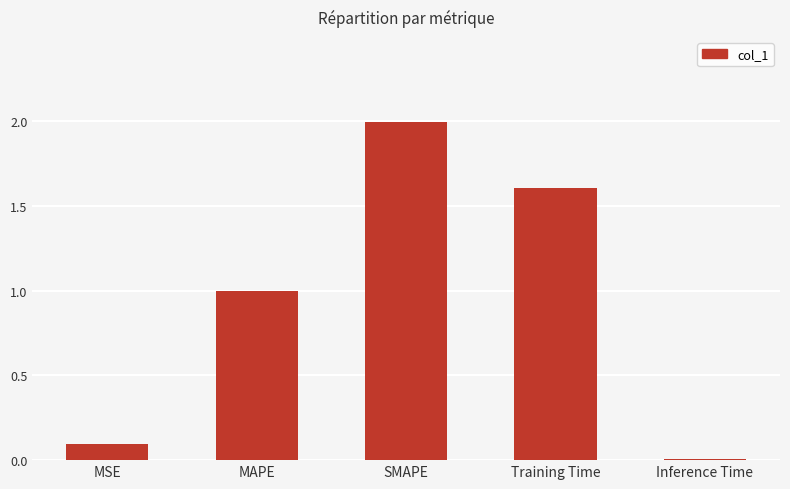

List the labels in order of value, smallest first.

Inference Time, MSE, MAPE, Training Time, SMAPE